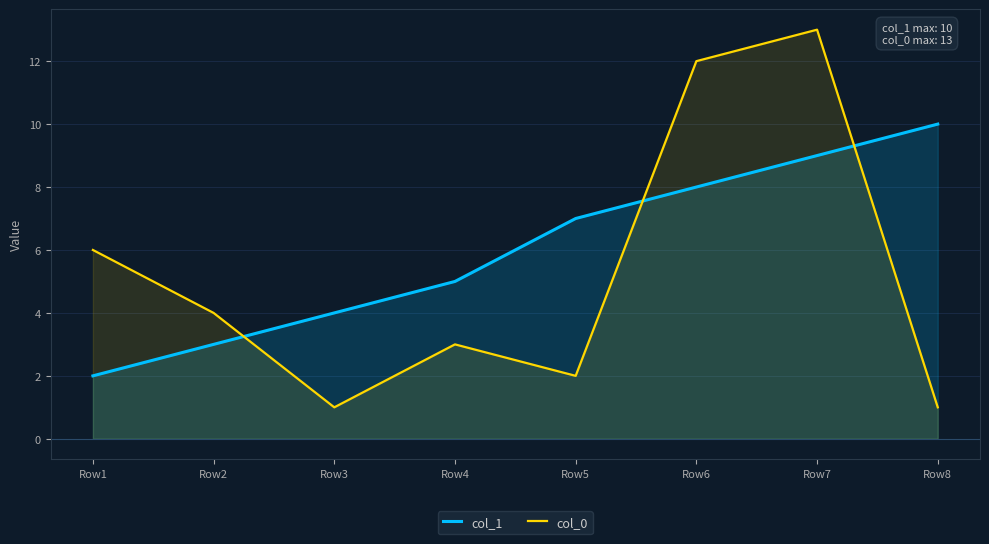

True or false: col_0 has more than 0 interior local peaks.

True